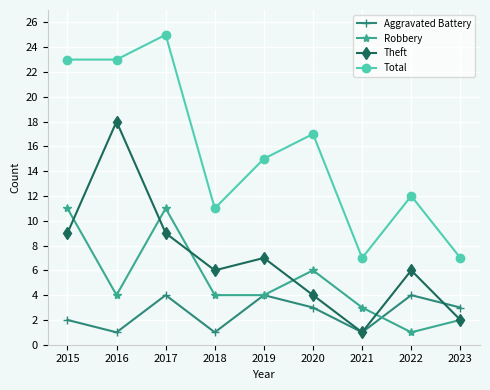

At which label does Aggravated Battery first exceed 3?

2017